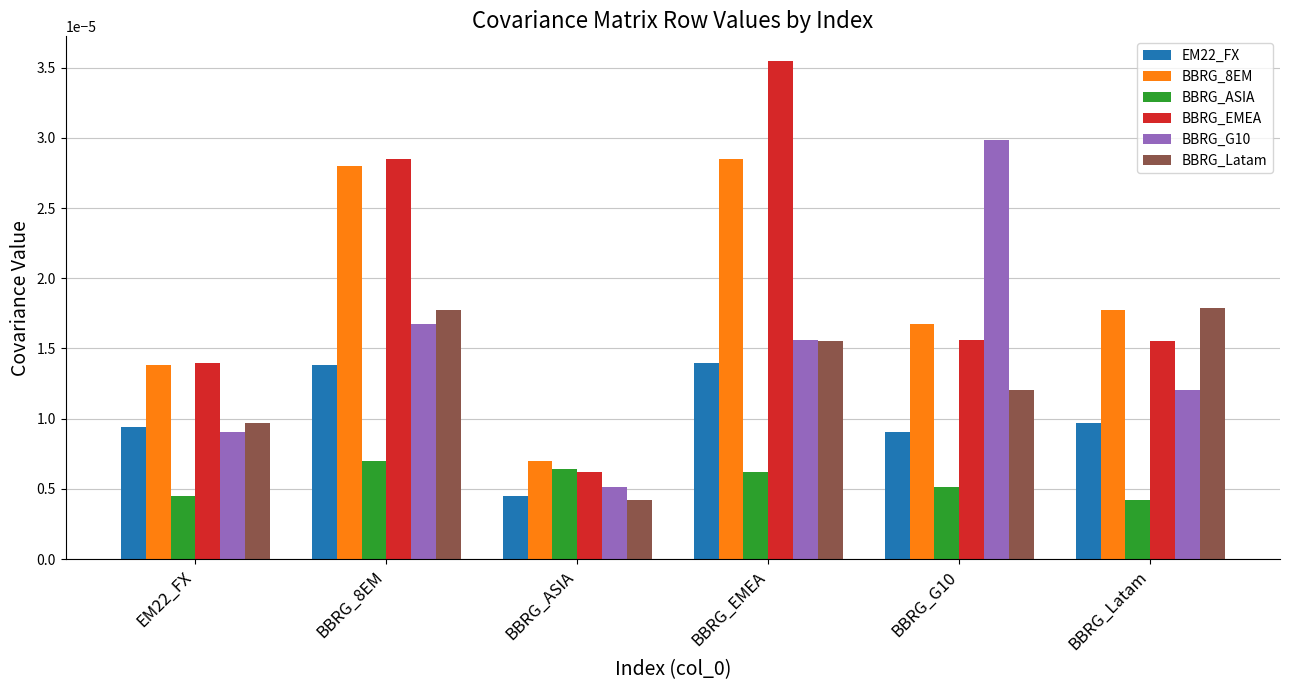

At which label does BBRG_EMEA reach its peak?

BBRG_EMEA